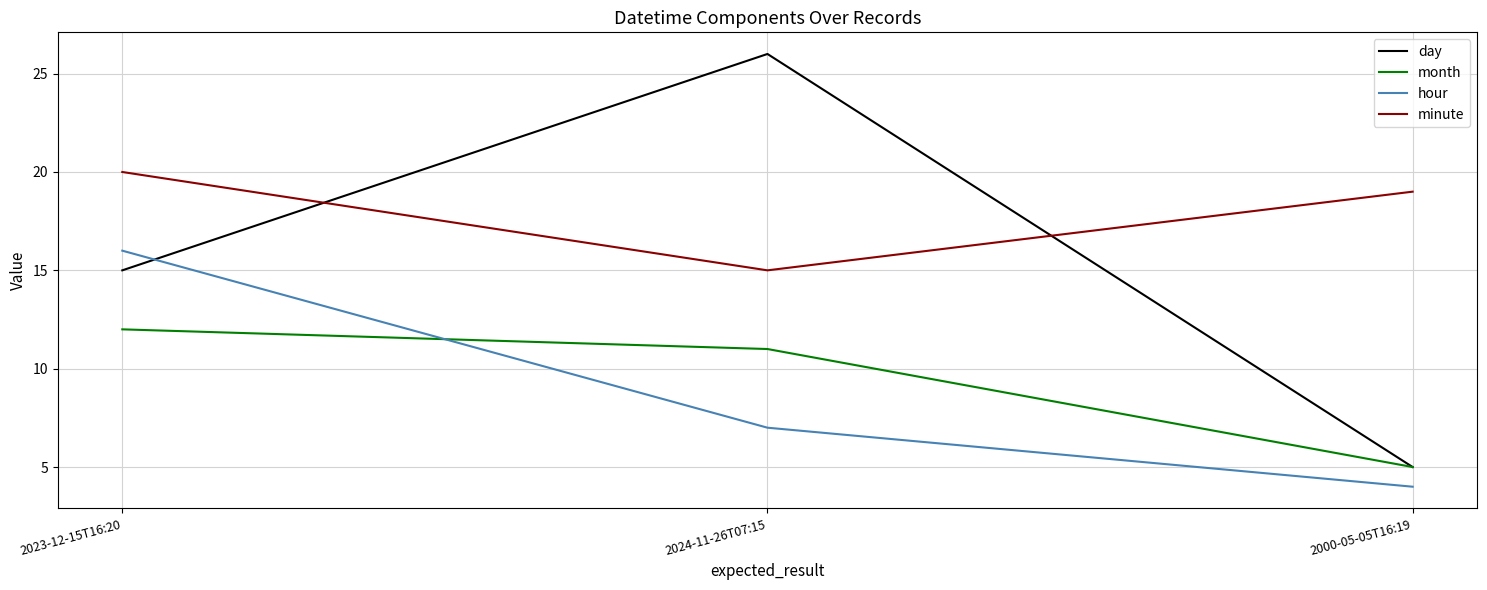

List the series in order of their peak value, highest first.

day, minute, hour, month